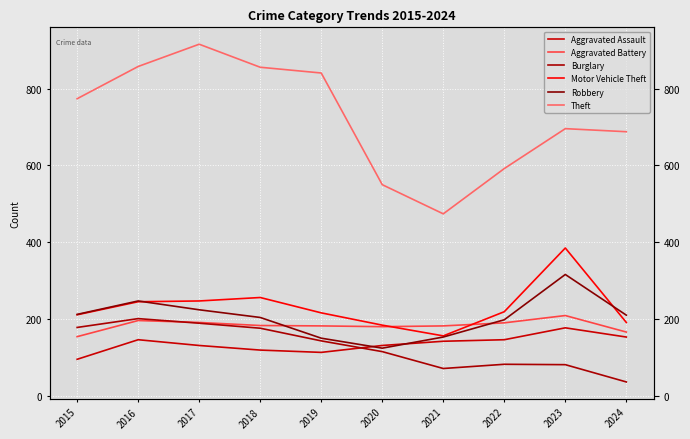

Where is the first local maximum for Theft?

2017